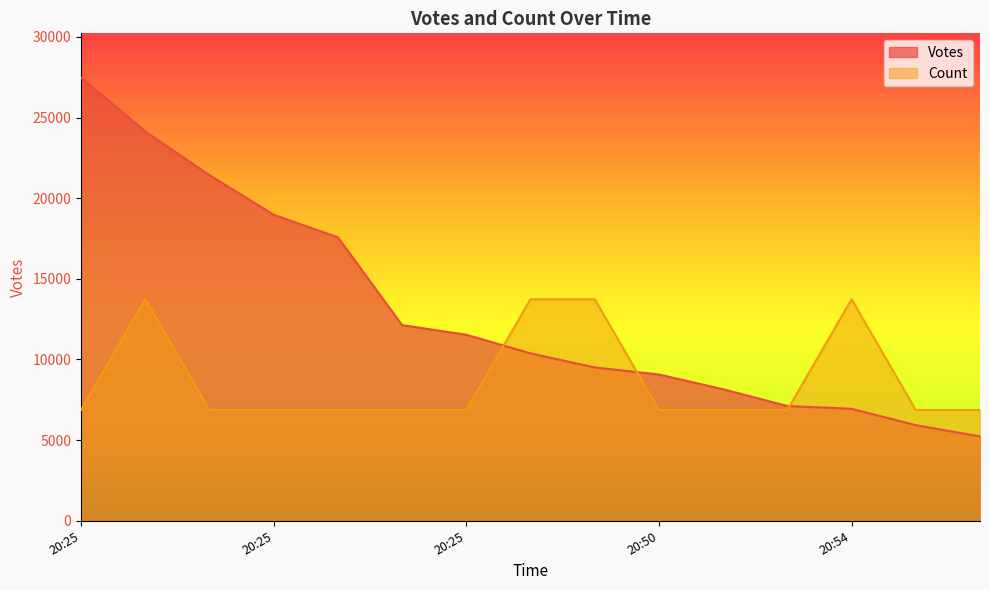

Reading left to right, list all the values displayed in this chart.

Votes: 27476	24143	21431	18975	17577	12132	11535	10380	9506	9069	8154	7116	6944	5929	5228
Count: 6869	13738	6869	6869	6869	6869	6869	13738	13738	6869	6869	6869	13738	6869	6869